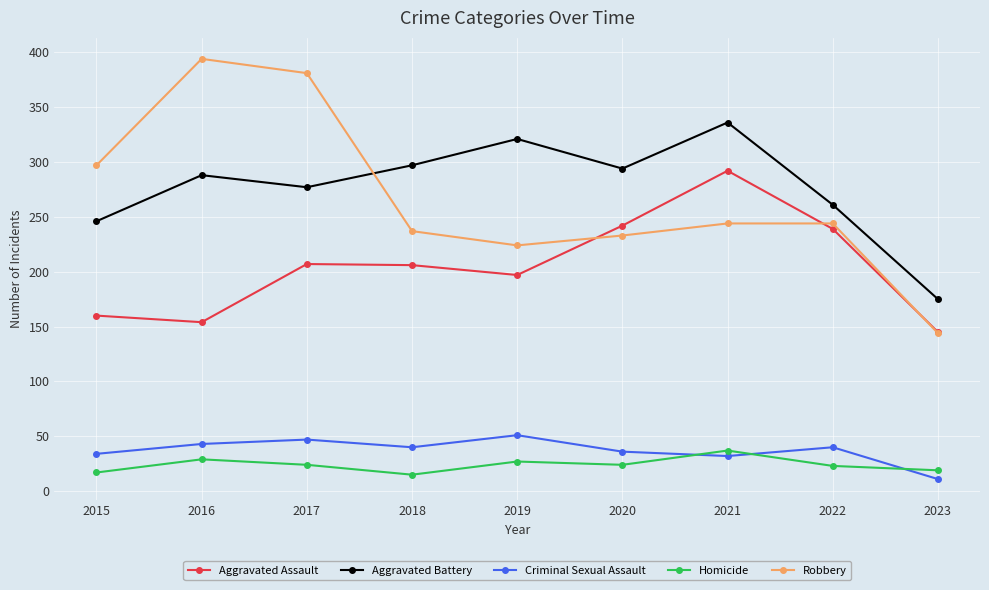

Which category has the lowest value in the Criminal Sexual Assault series?

2023